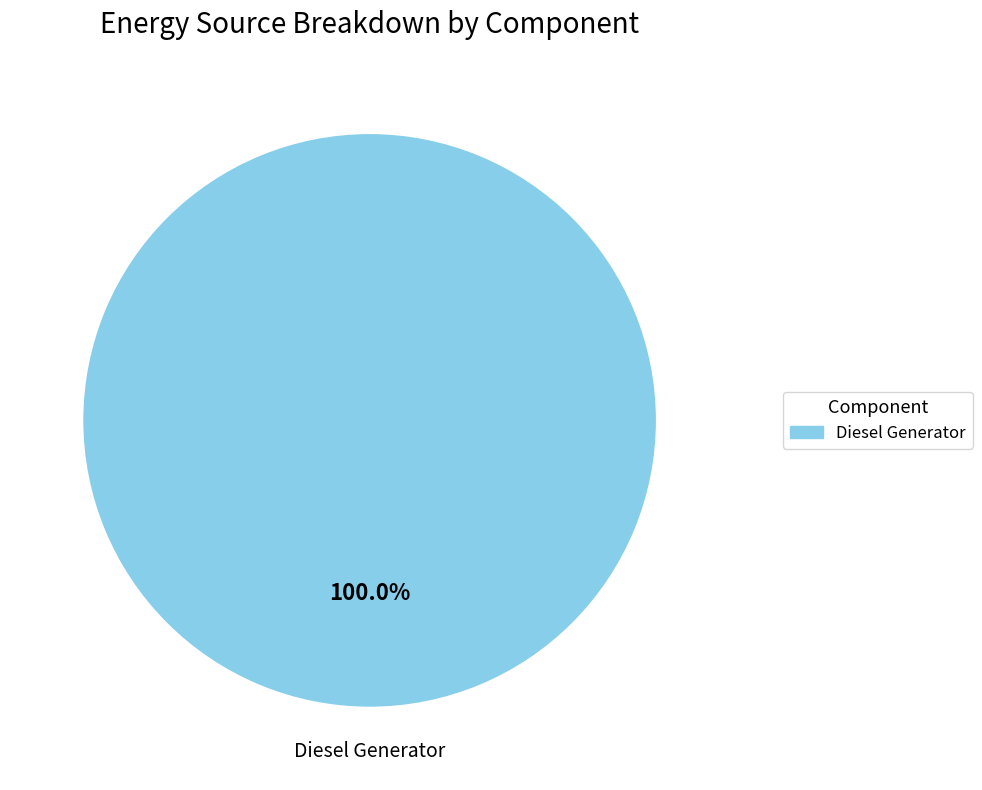

Which category accounts for the majority?

Diesel Generator